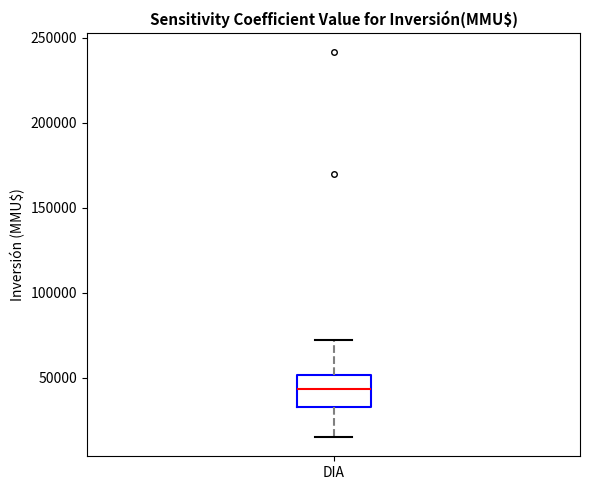

Transcribe this box plot: give where the median line is, the range the box spans, and where the two whiskers end, as read against the y-axis. The values are not printed on the chart, so give them approximately, as read against the axis.

median 45000, box 30000 to 50000, whiskers 15000 to 70000